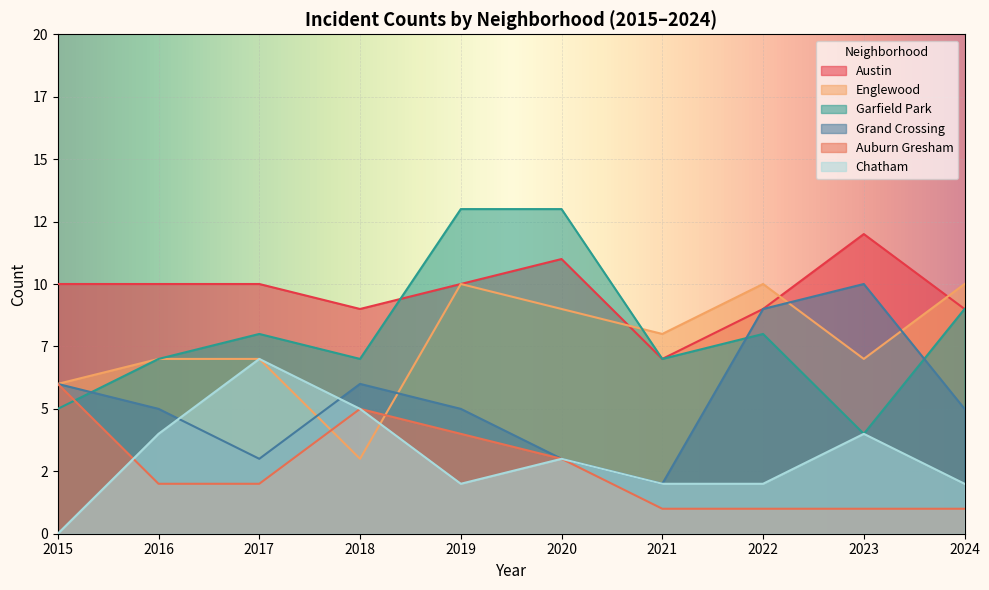

At which label does Austin reach its peak?

2023